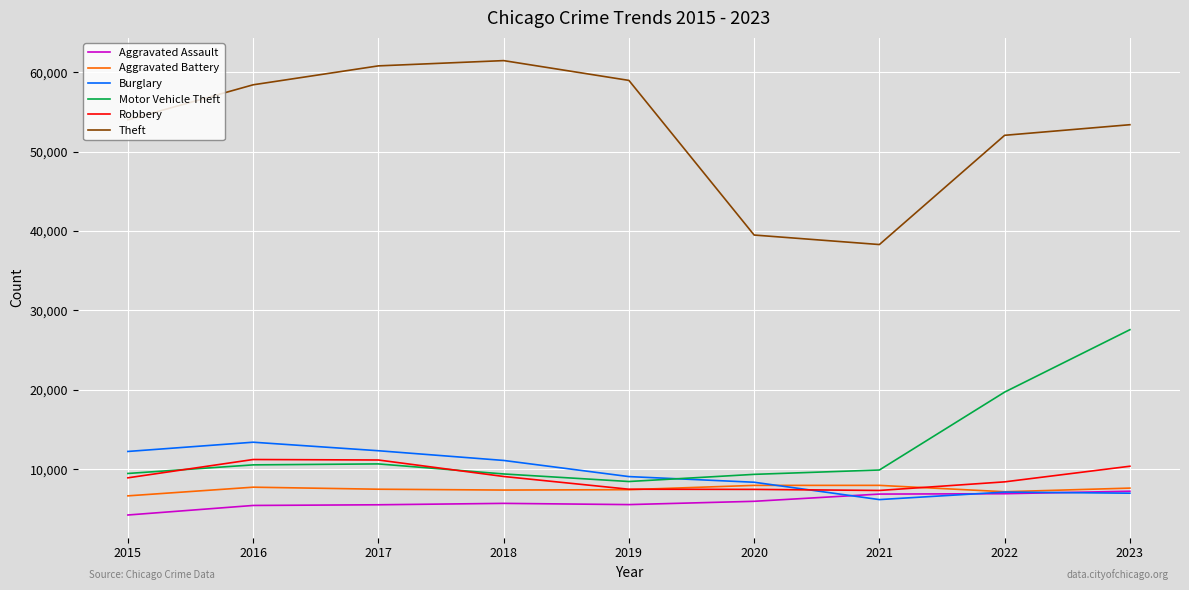

What is the approximate value of Motor Vehicle Theft at 2019, to the nearest 100?

8500